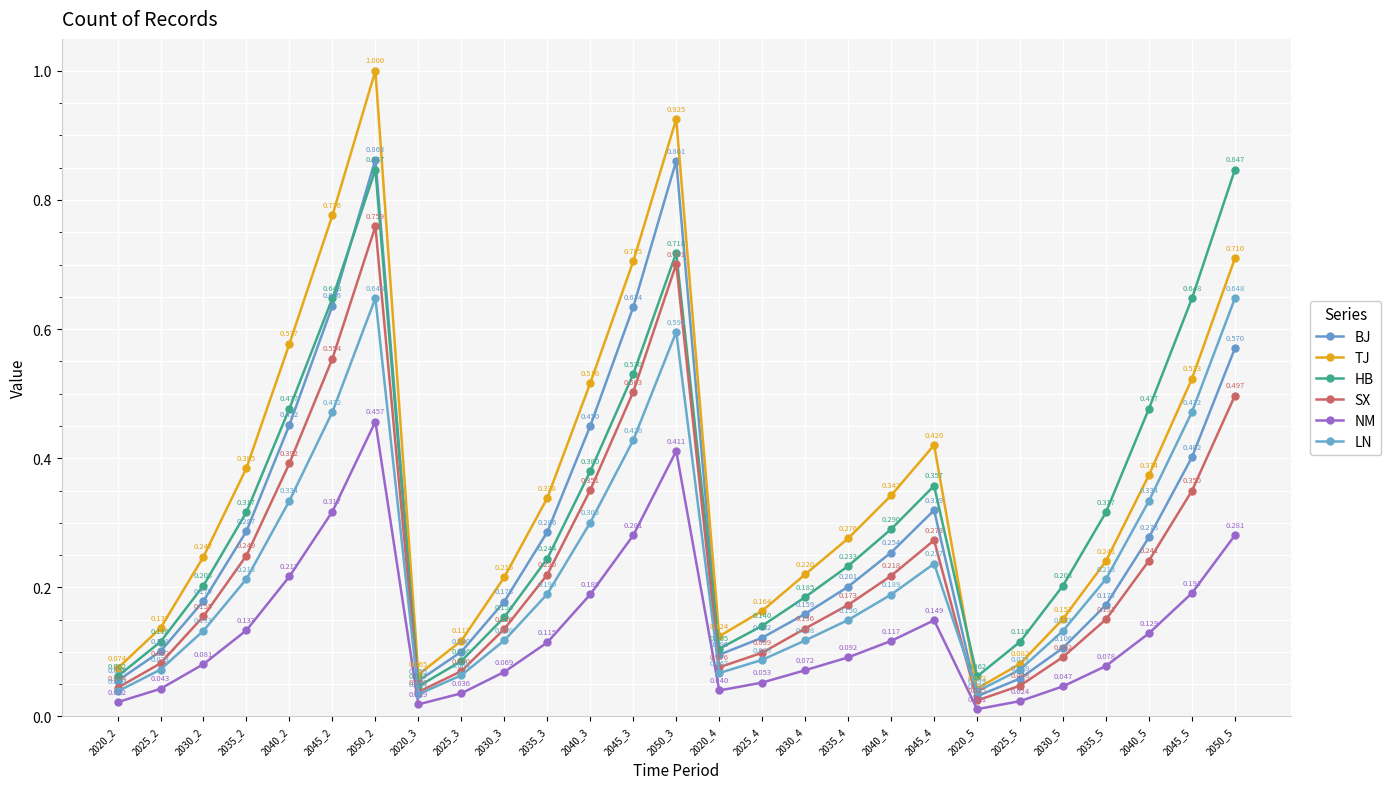

Between 2040_4 and 2045_4, which series saw the biggest shift?

TJ